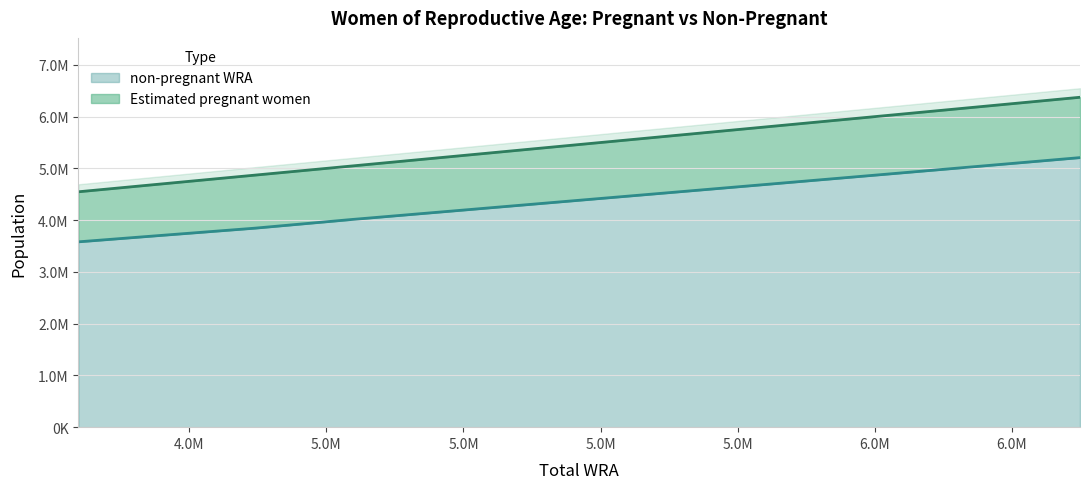

How many lines are shown in the chart?

2